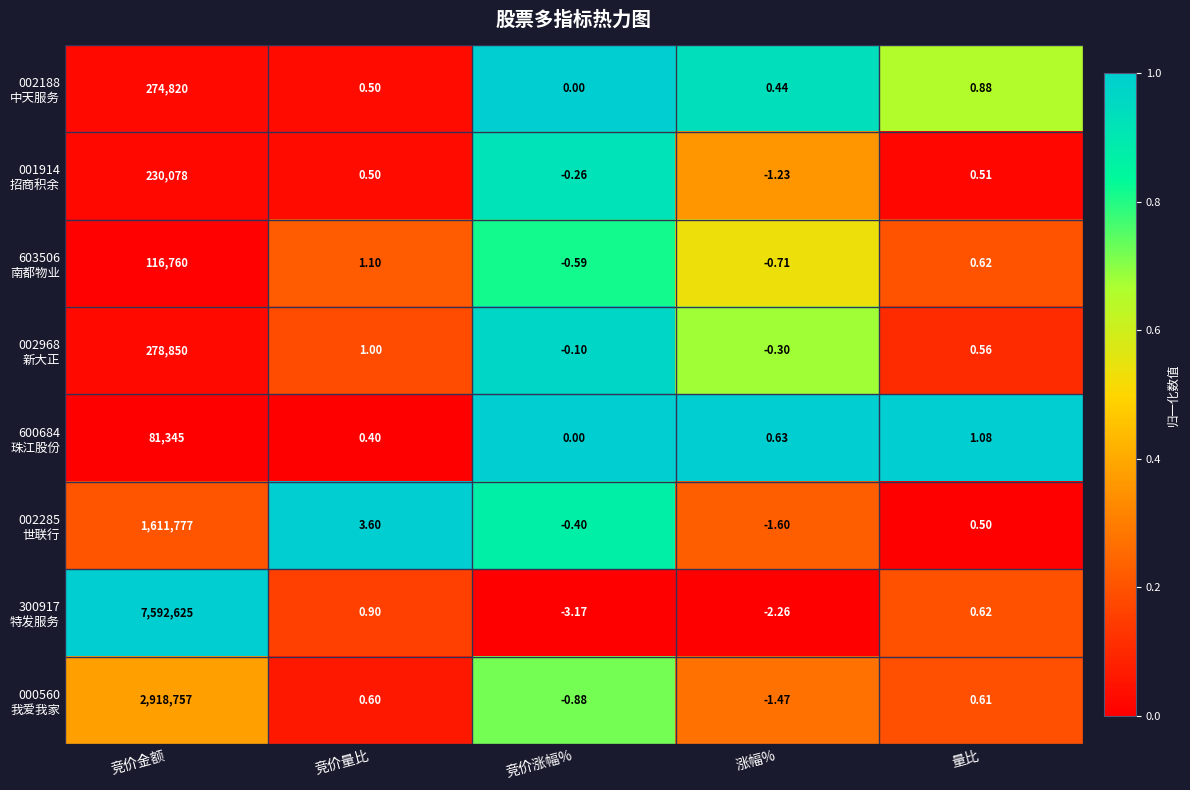

At which category does the chart reach its minimum across all series?

竞价涨幅%